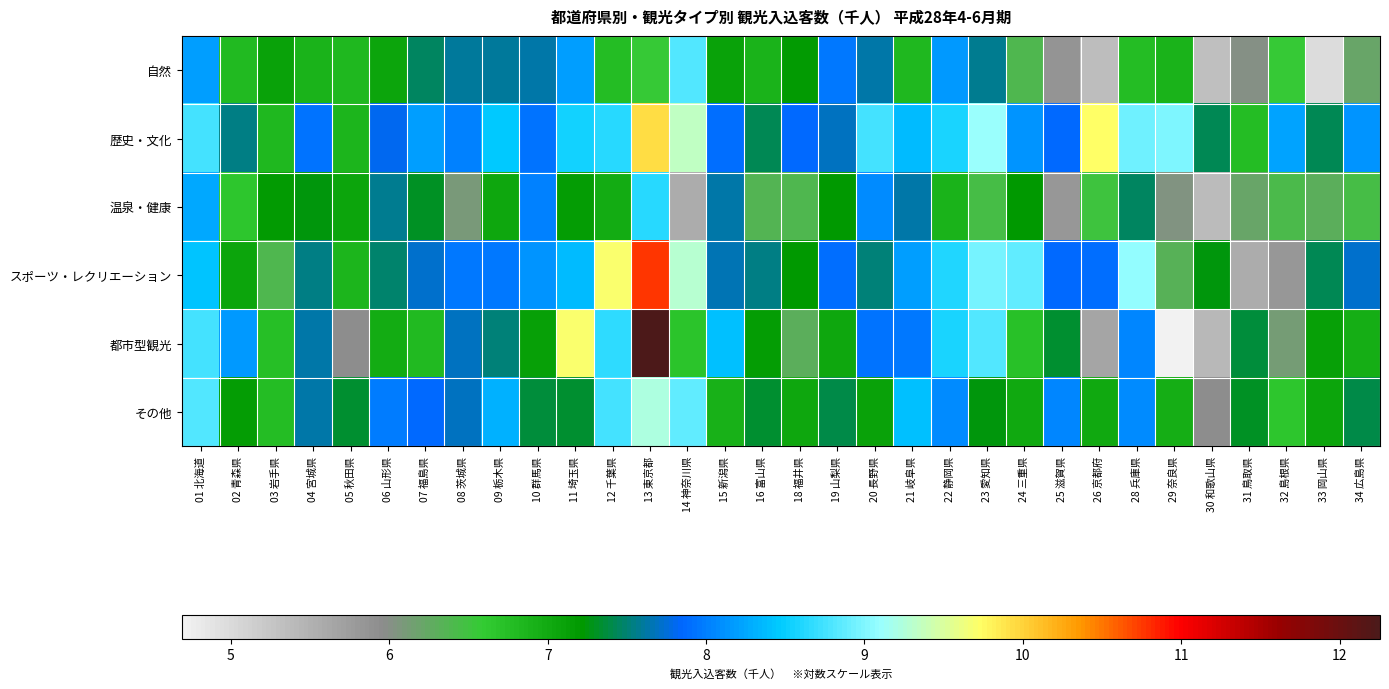

Which series changed the most between 10 群馬県 and 24 三重県?

自然